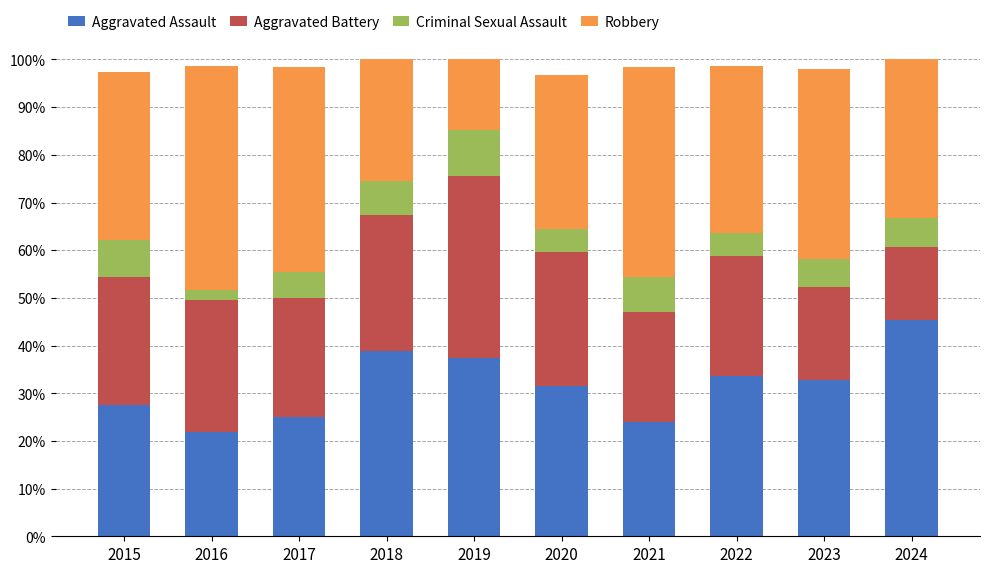

Is it true that Aggravated Assault equals 10.6 at 2024?

False